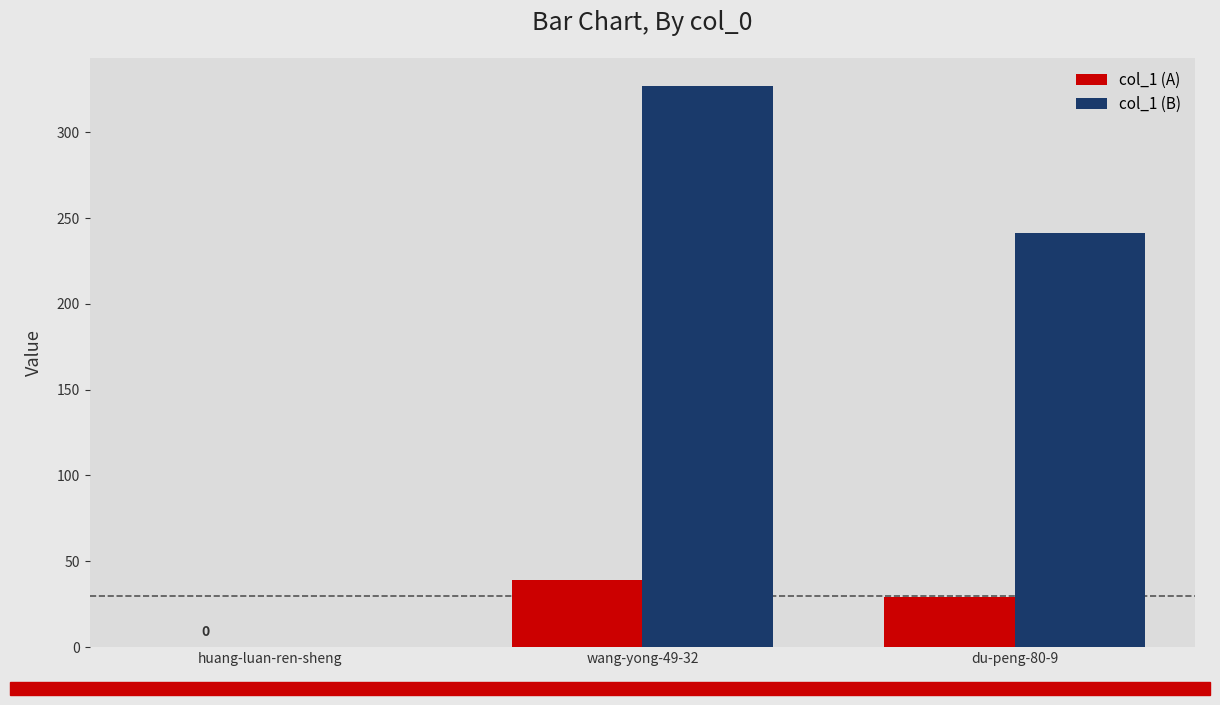

Reading right to left, what are all the values shown in this chart?

col_1 (A): 28.9	39.2	0.0
col_1 (B): 241.0	327.0	0.0